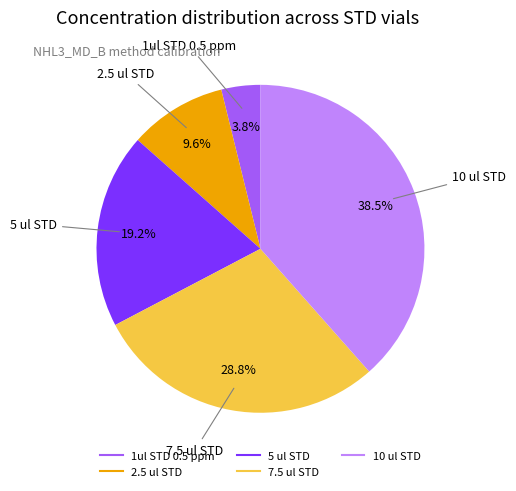

Is 2.5 ul STD the majority of the pie?

No